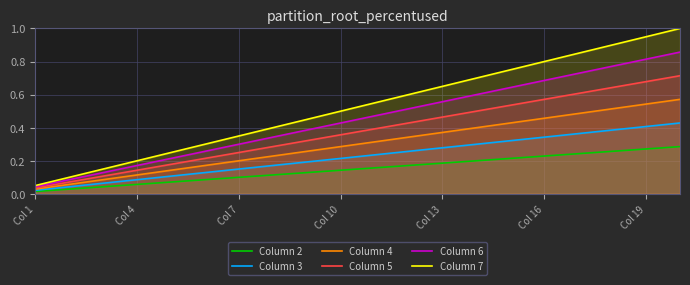

At which label does Column 6 reach its minimum?

Col 1